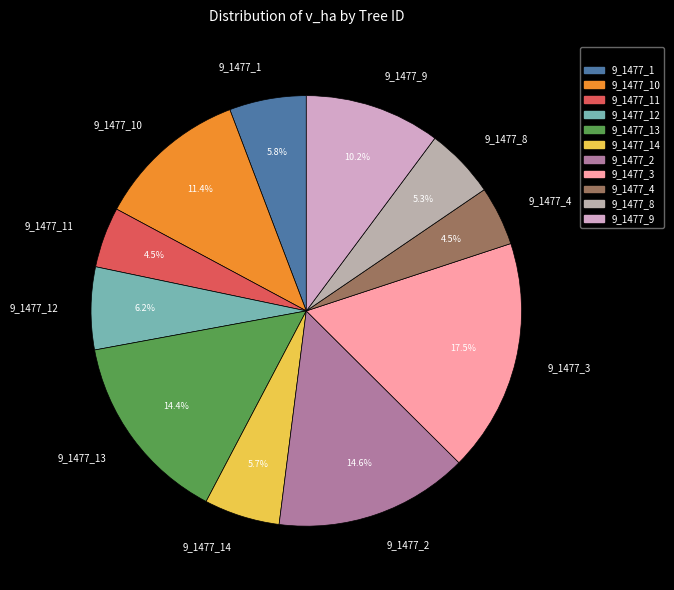

To the nearest percent, what is the difference between the largest and smallest slice percentages?

13%